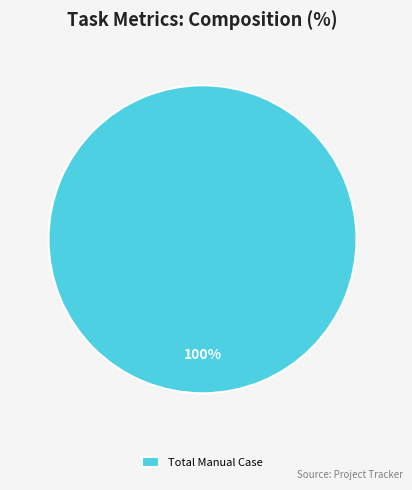

The Total Manual Case slice represents 100% of the pie. True or false?

True